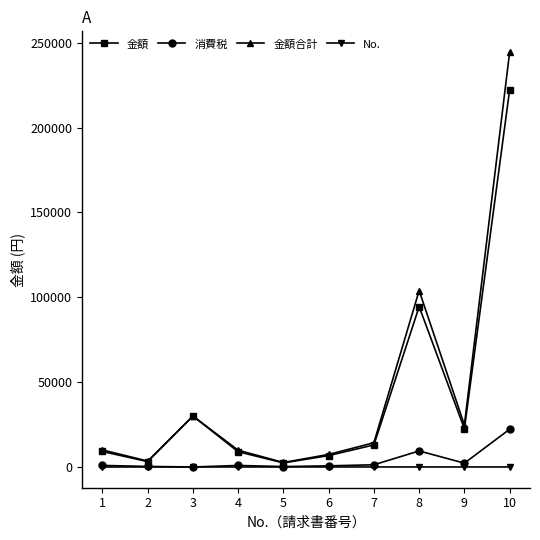

At which category does 金額 reach its first local peak?

3